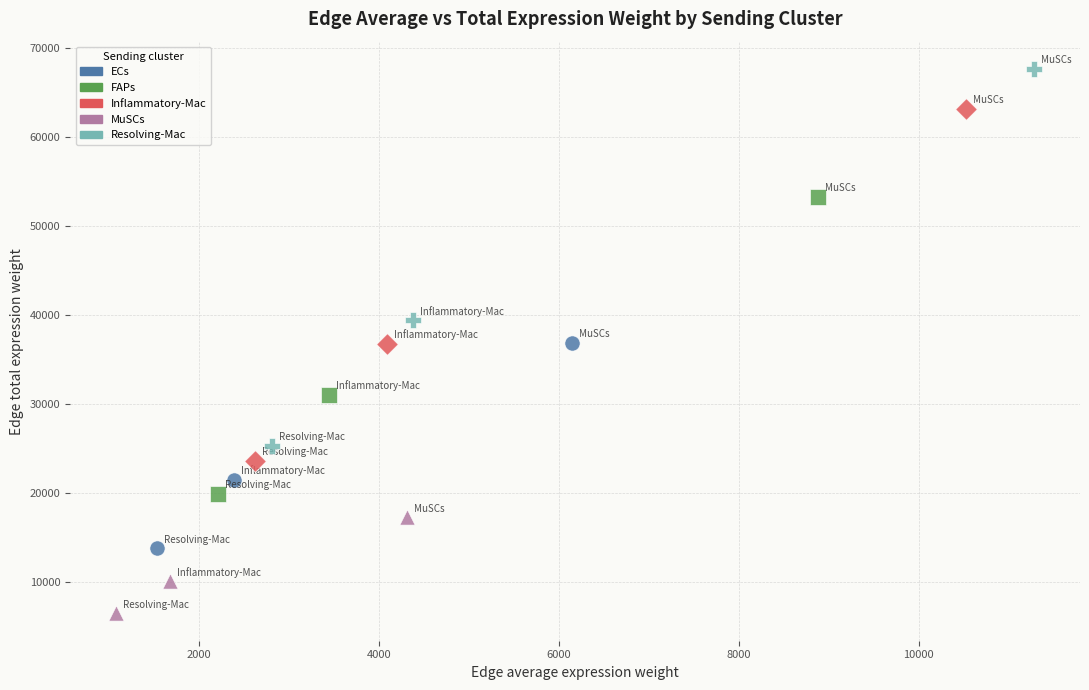

Which series contains the highest Y value?

Resolving-Mac